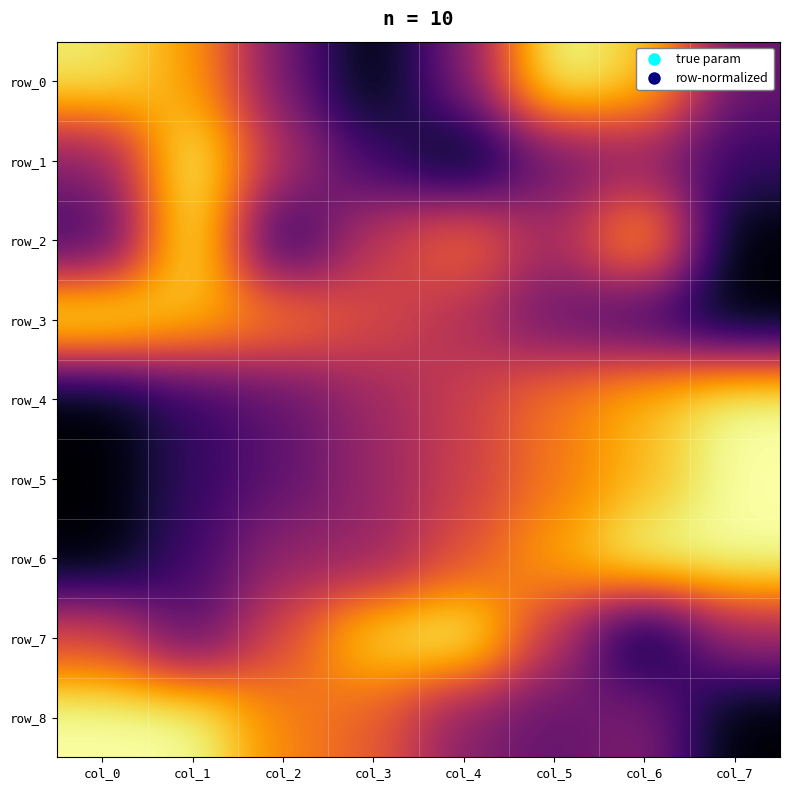

Which series changed the most between col_0 and col_1?

row_2